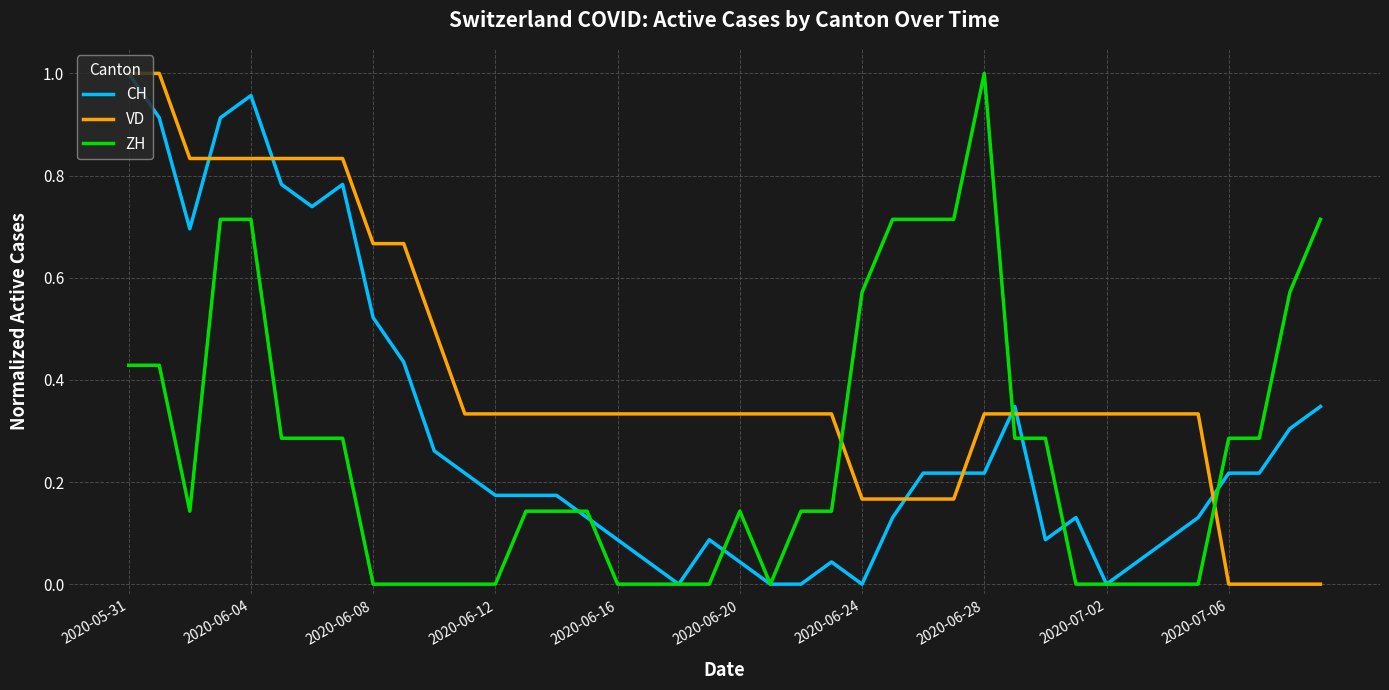

Which series has the largest total across all categories?

VD